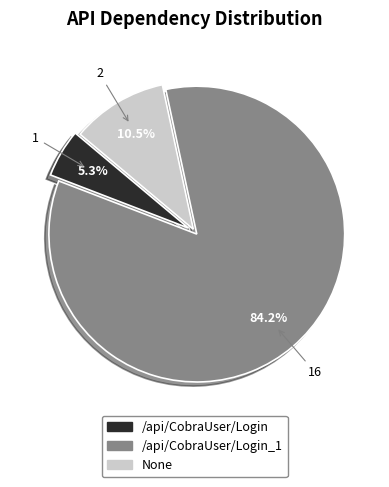

Does any single category account for the majority?

Yes